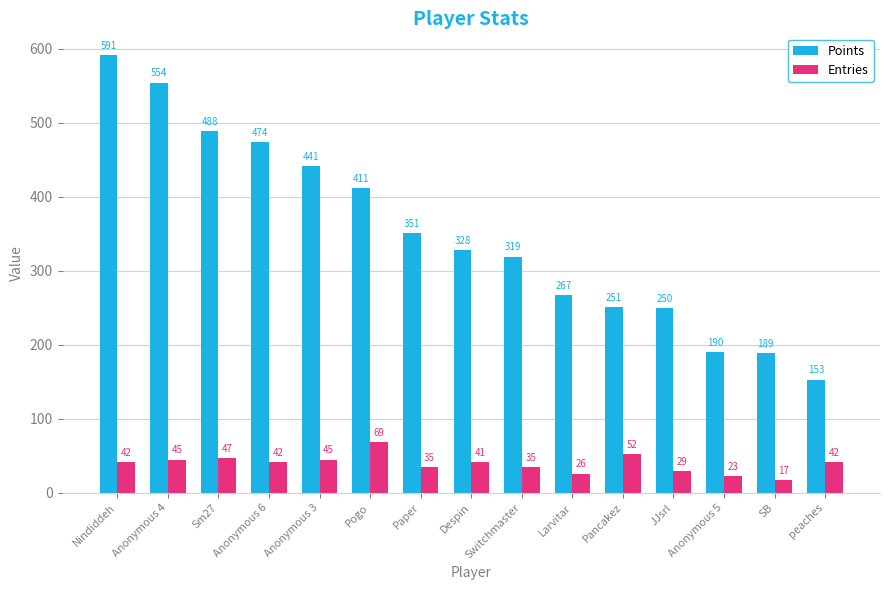

What is the average value of the Entries series?

39